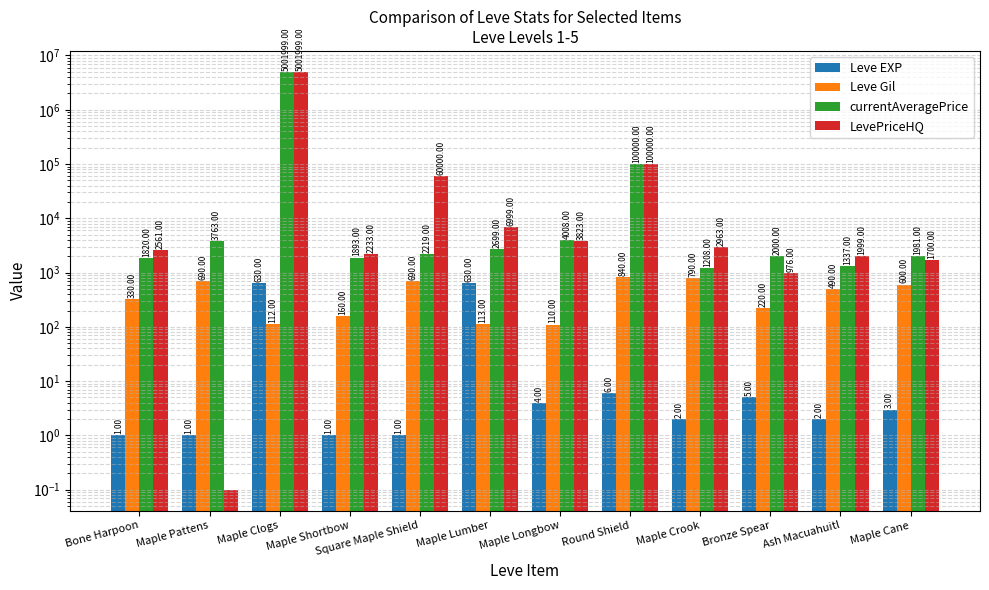

What is the difference between the maximum and minimum values in the Leve EXP series?

629.0